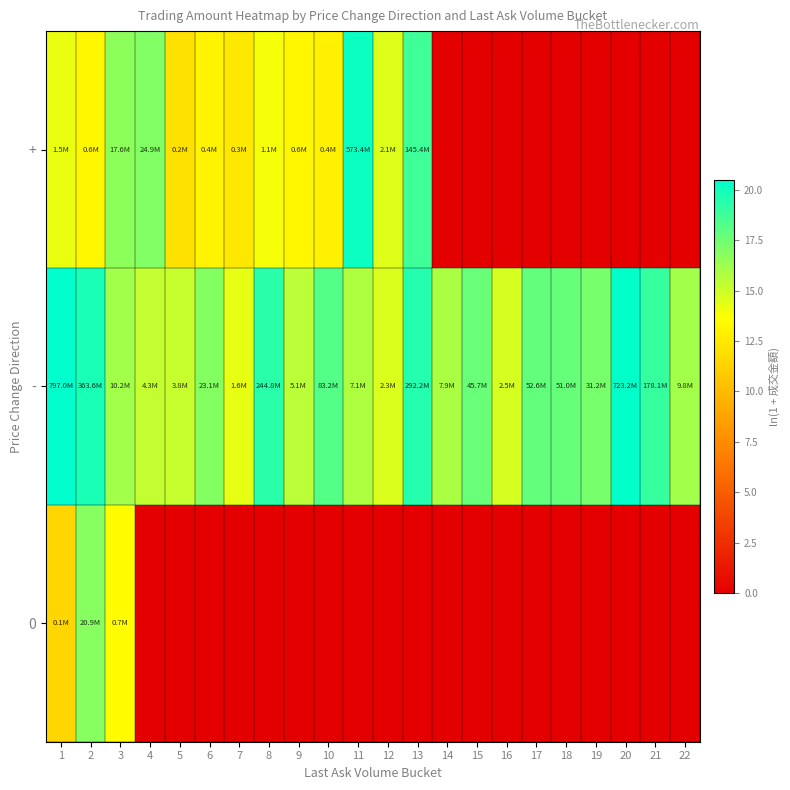

Which series has the largest total across all categories?

-